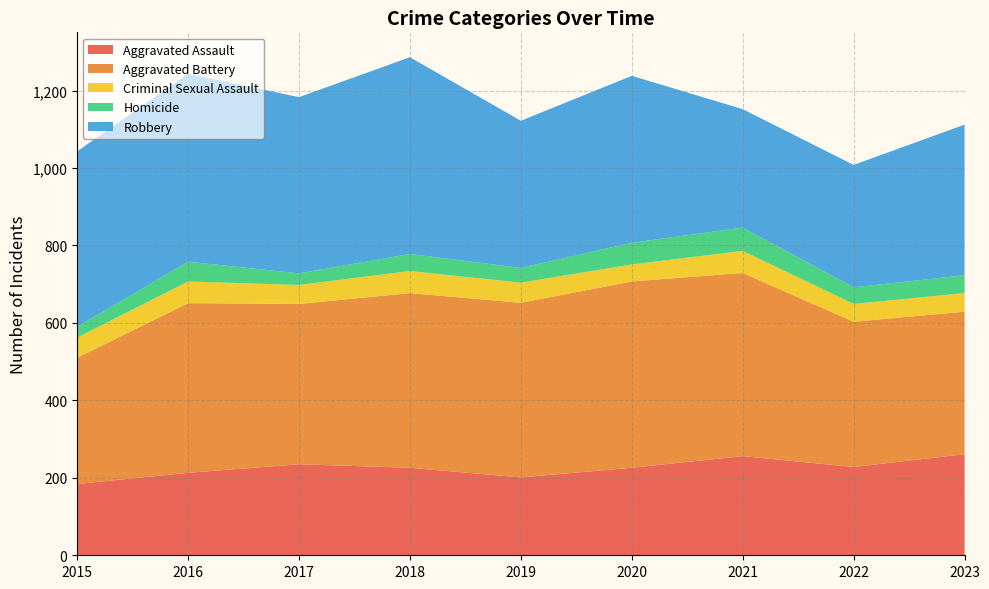

Reading left to right, transcribe all the data shown in this chart.

Aggravated Assault: 184	213	235	226	201	226	256	228	261
Aggravated Battery: 326	438	414	451	451	481	473	375	368
Criminal Sexual Assault: 52	56	49	57	52	44	57	46	48
Homicide: 28	51	30	44	38	56	60	43	46
Robbery: 453	485	455	508	380	431	306	316	389